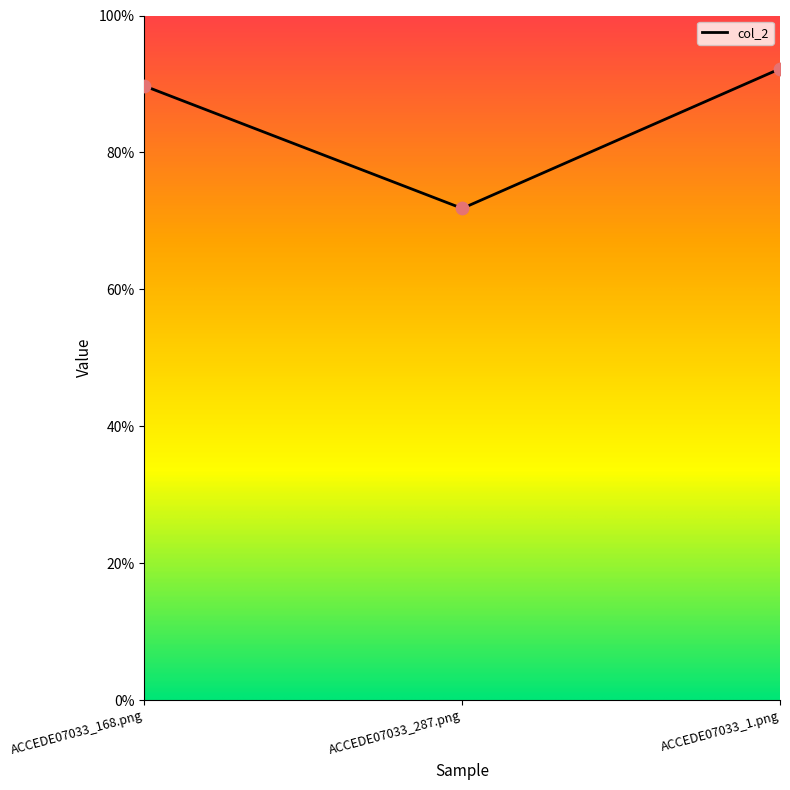

Between ACCEDE07033_287.png and ACCEDE07033_1.png, which is larger?

ACCEDE07033_1.png